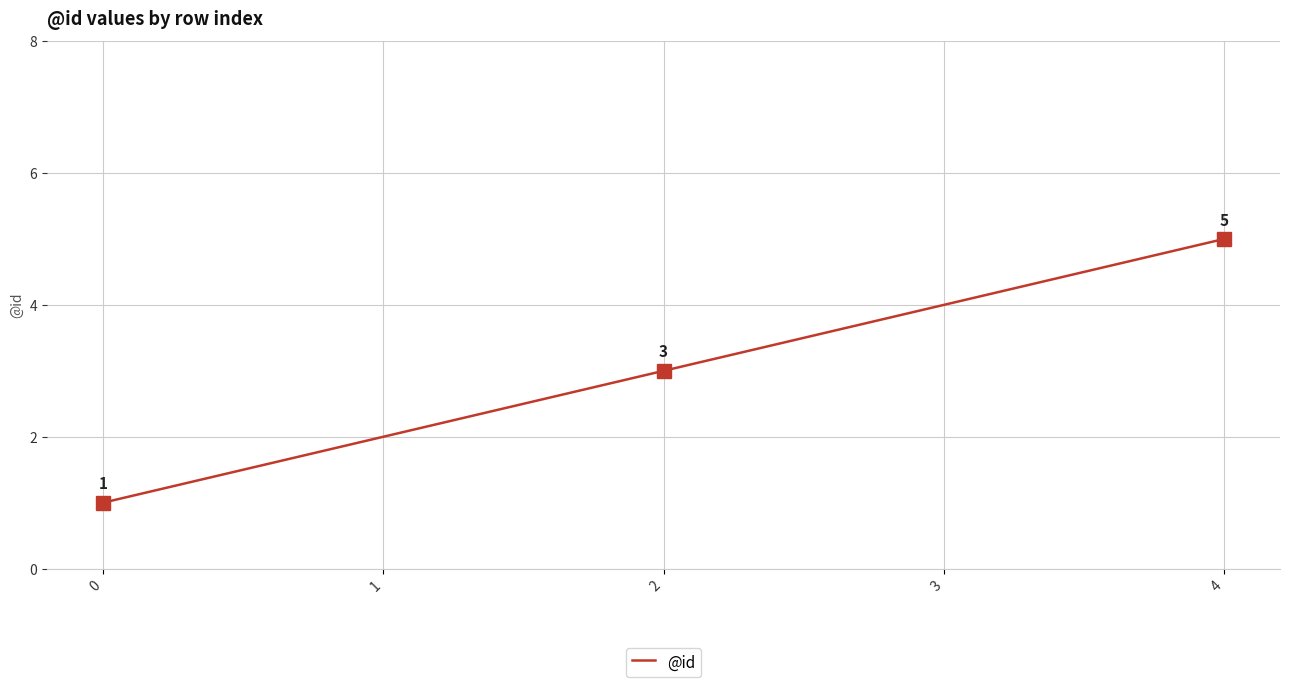

What is the sum of the values at 1 and 4?

7